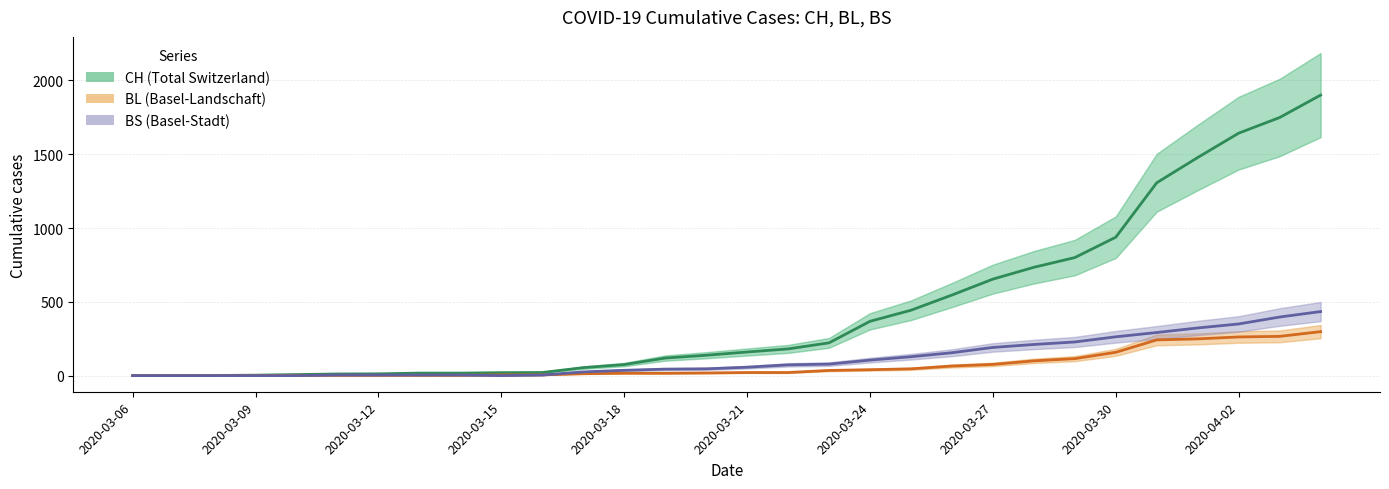

Is this an area chart (filled region under the line)?

No